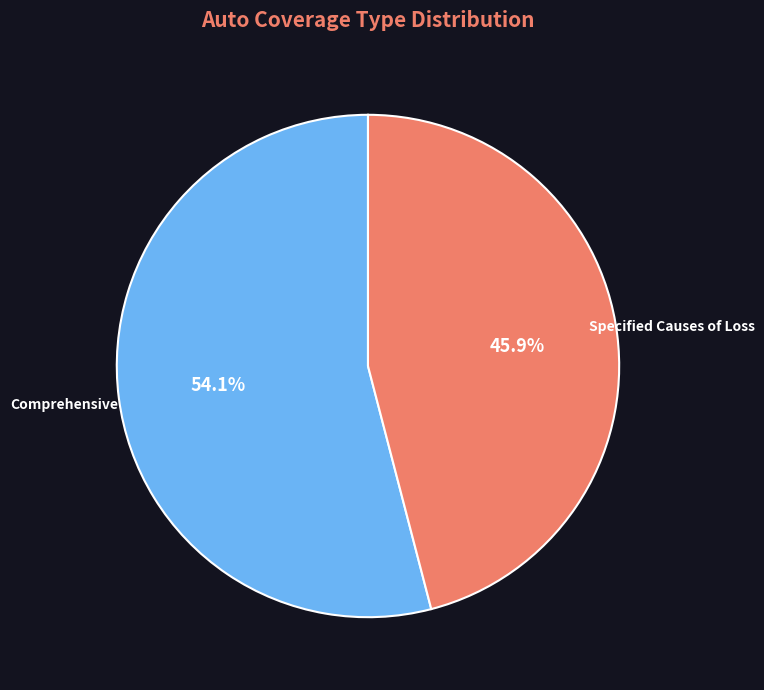

To the nearest percent, what is the difference between the largest and smallest slice percentages?

8%